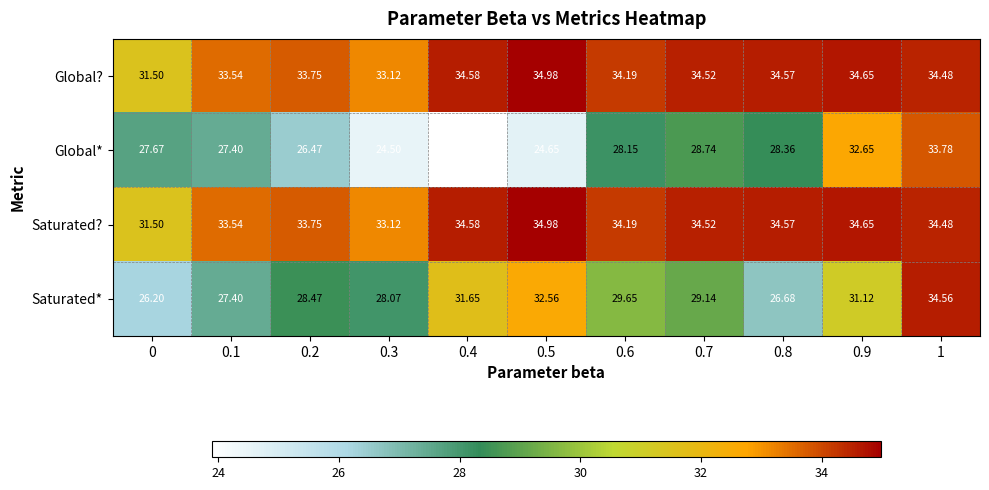

What is the smallest value displayed?

23.9